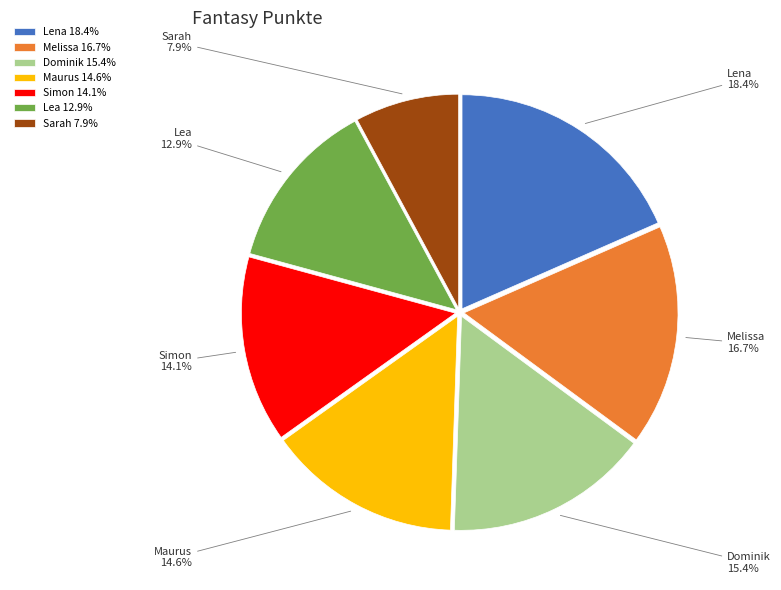

Combined, what portion of the pie is Sarah and Lea?

20.8%